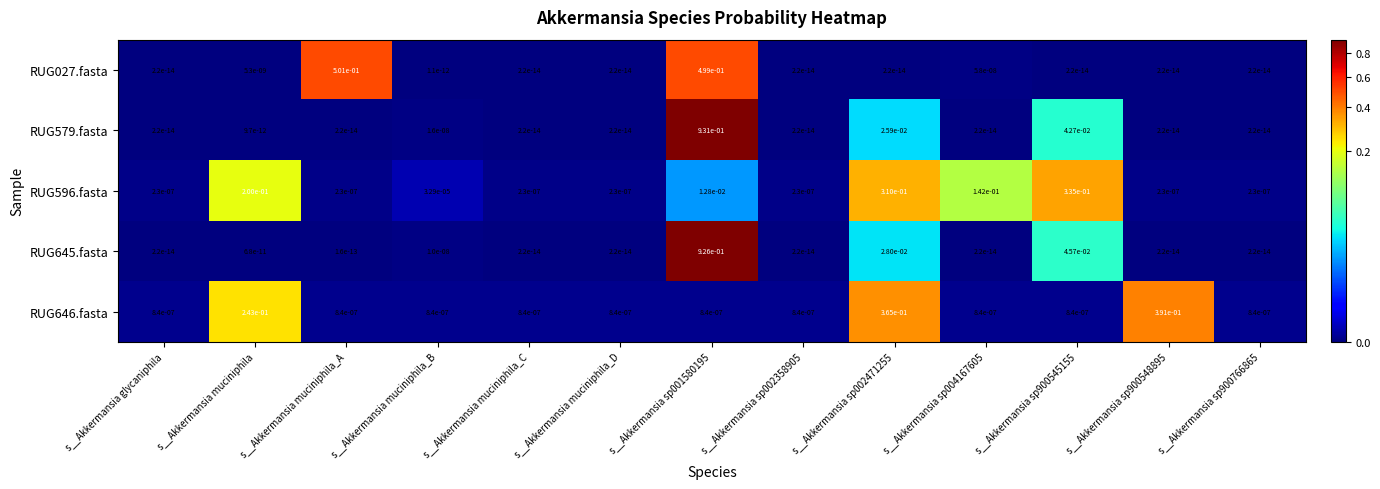

At which category does the chart reach its peak across all series?

s__Akkermansia sp001580195